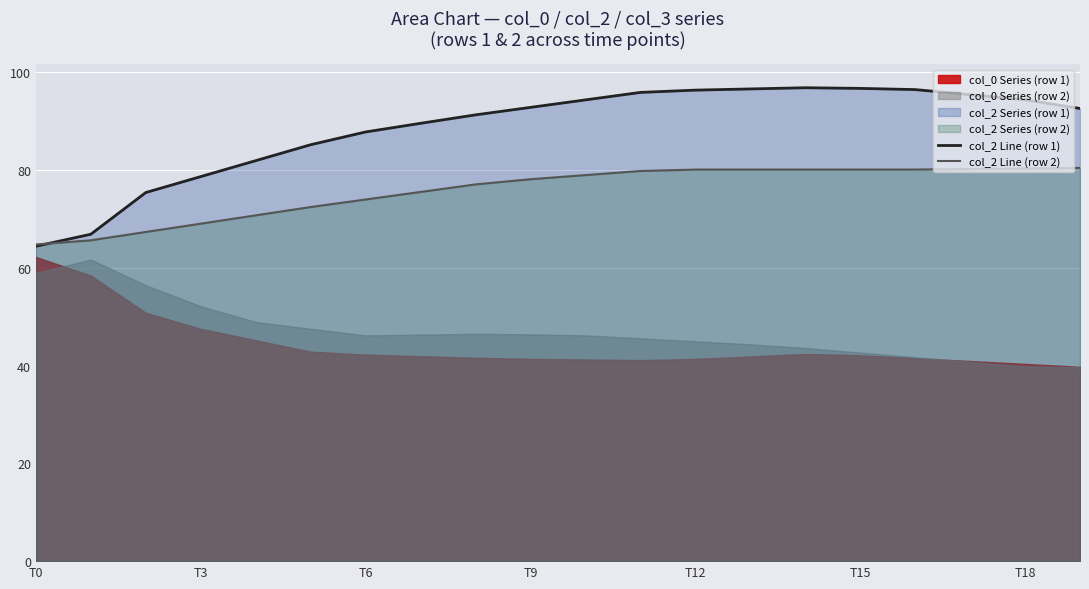

What is the difference between the maximum and minimum values in the col_2 Line (row 1) series?

32.4